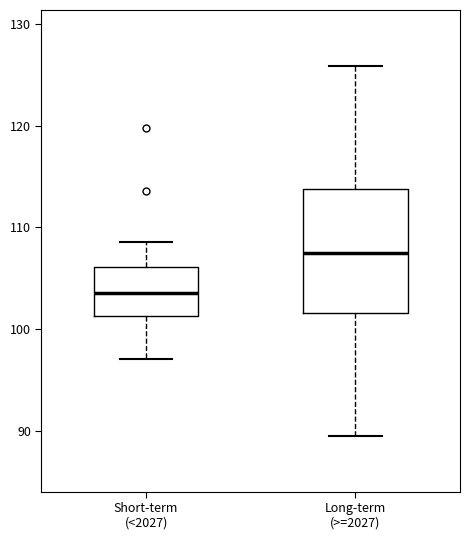

Comparing the boxes themselves (not the whiskers), which one is the tallest?

Long-term (>=2027)